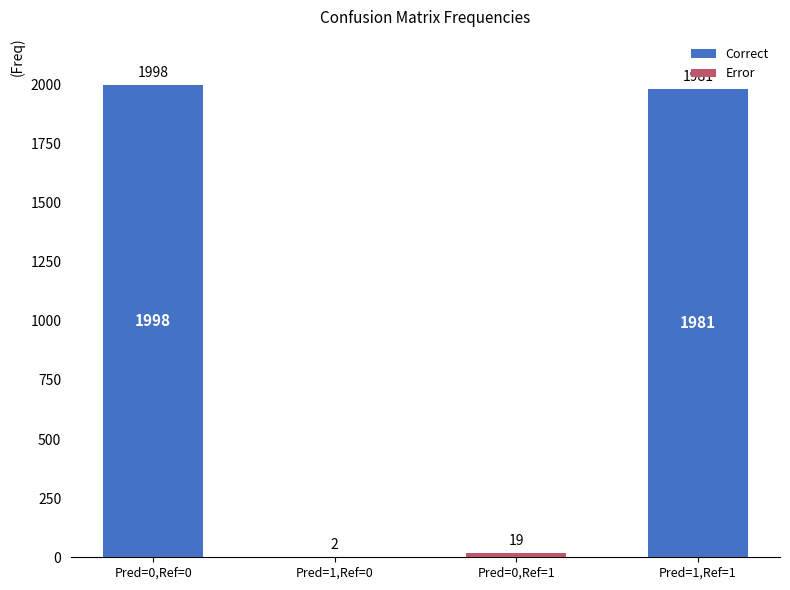

Read the Correct value at Pred=1,Ref=1.

1981